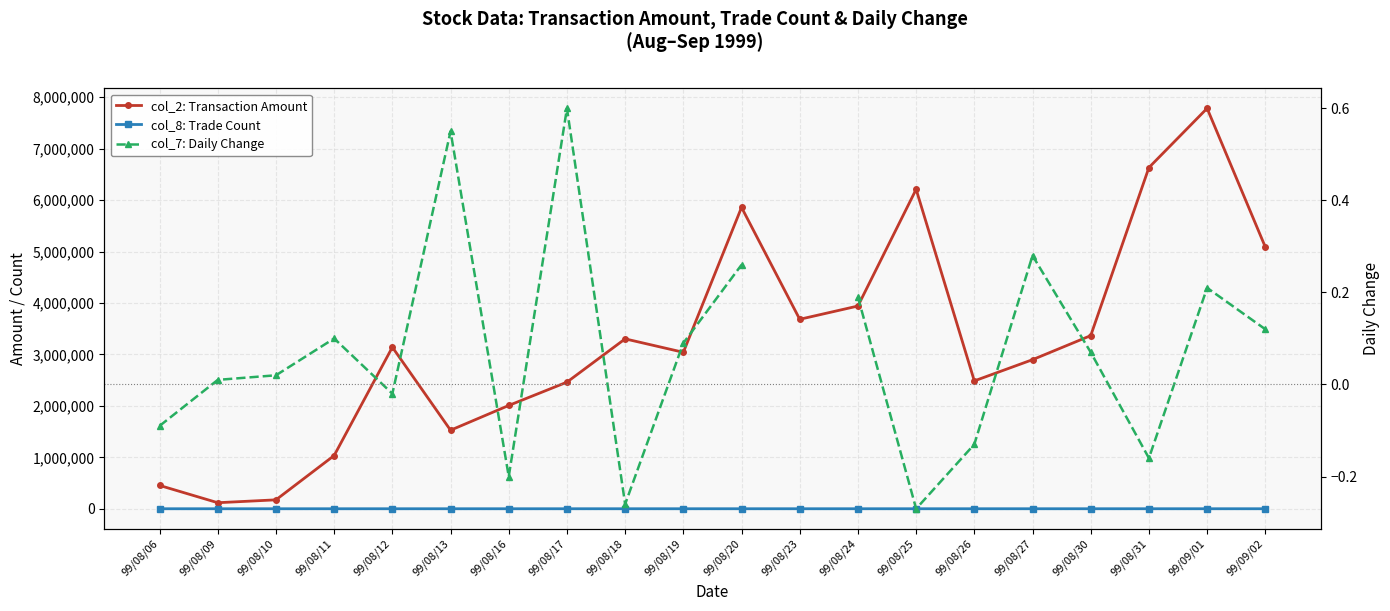

What is the difference between the col_8: Trade Count values at 99/08/13 and 99/08/24?

64.0